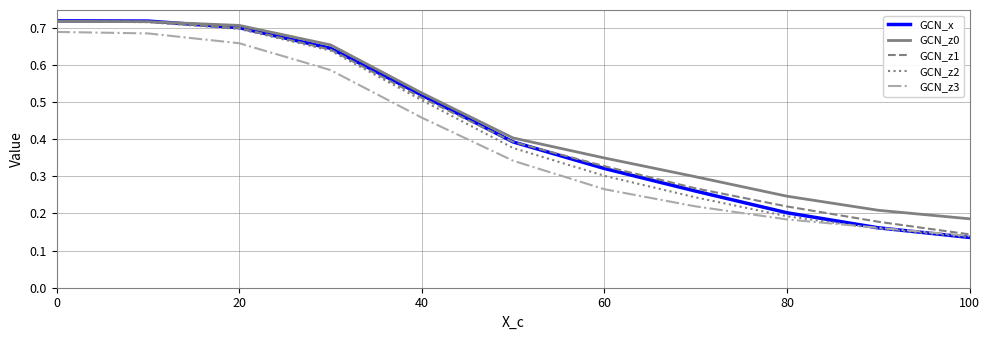

True or false: GCN_z3 and GCN_z0 cross at least once.

False